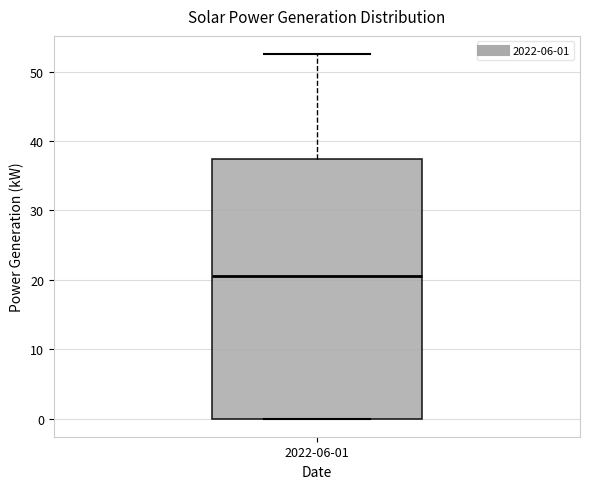

Read this box plot against the y-axis: the position of the median line, the range covered by the box, and the ends of both whiskers. The values are not printed on the chart, so give them approximately, as read against the axis.

median 21, box 0 to 37, whiskers 0 to 53